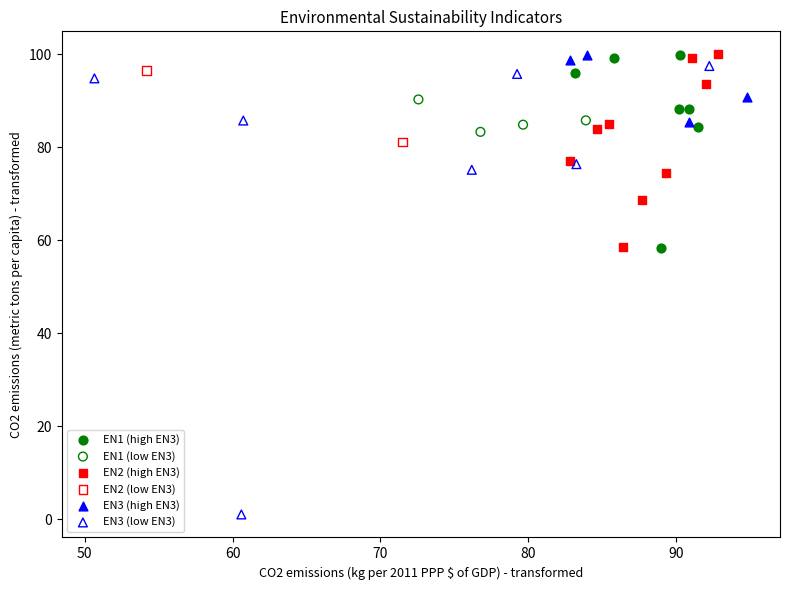

Which series reaches the minimum Y coordinate?

EN3 (low EN3)